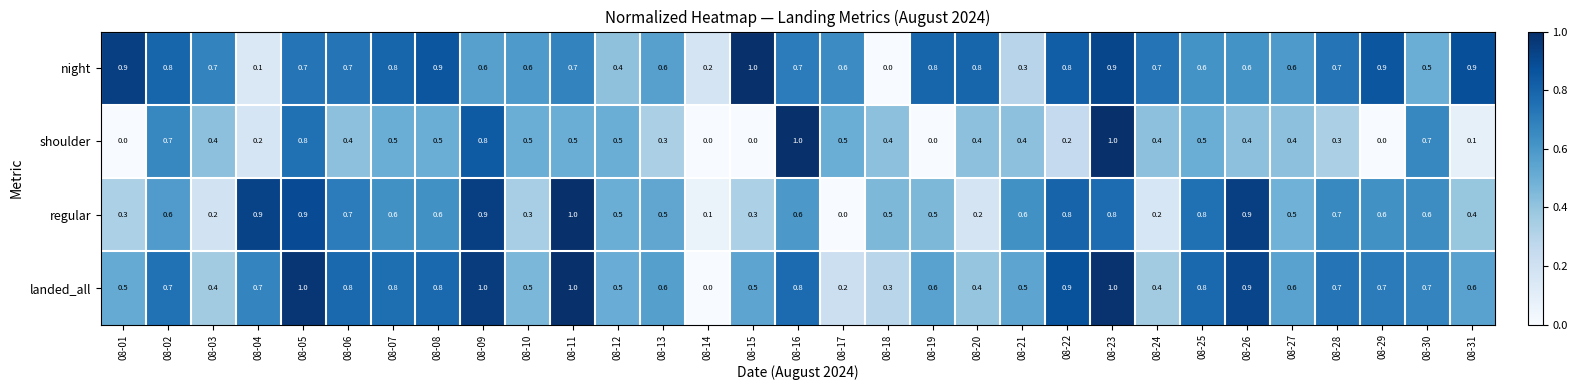

What is the spread (max minus min) of values at 08-30?

0.2